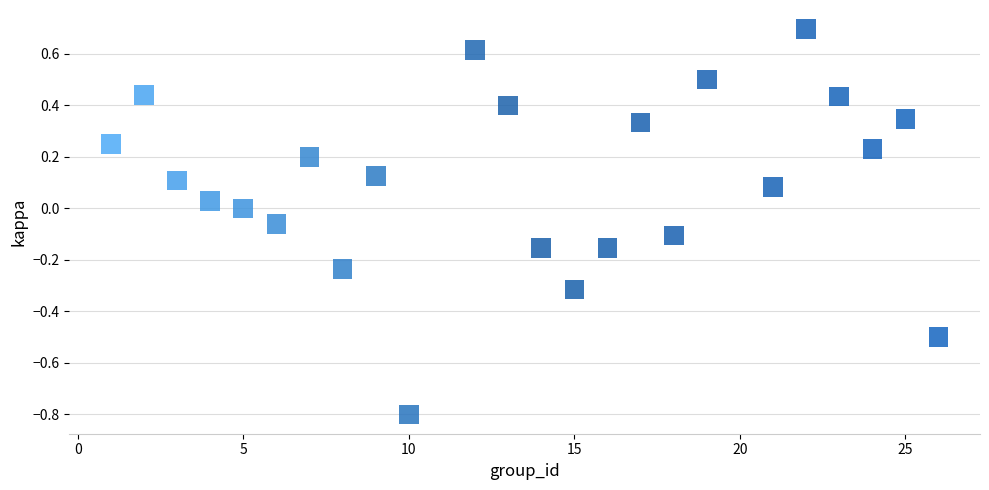

What is the range of X values (max minus min)?

25.0